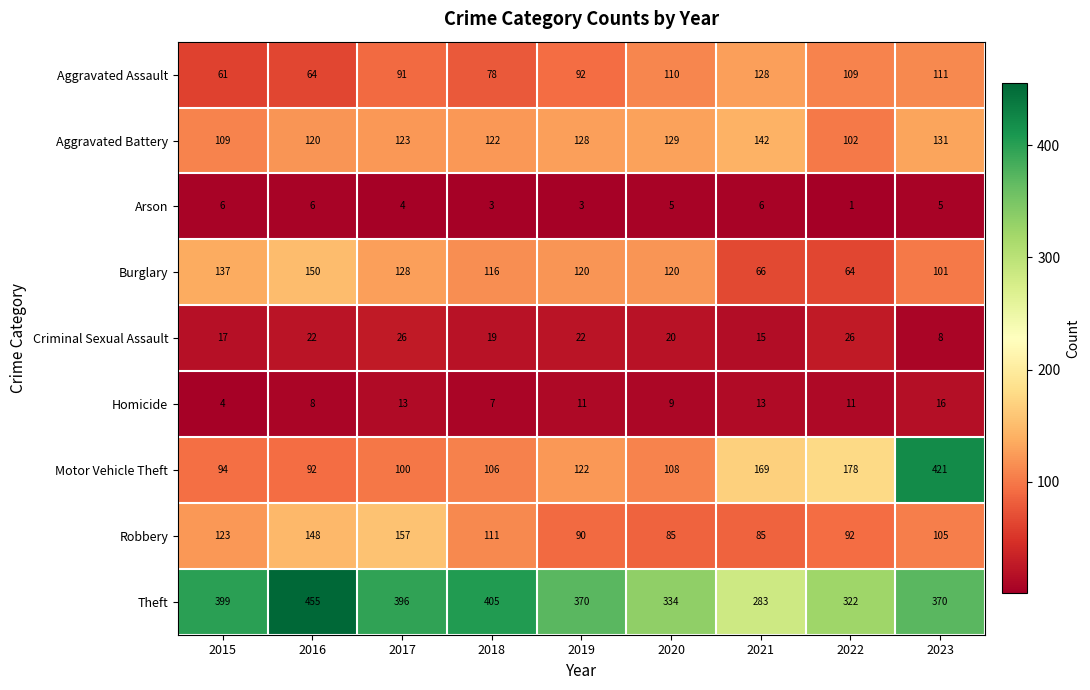

Which series has the largest total across all categories?

Theft